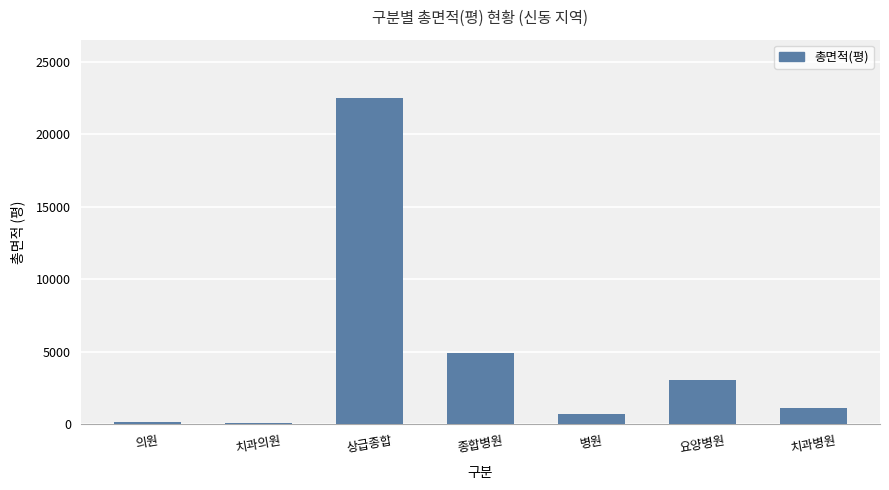

What is the greatest value displayed?

22488.8